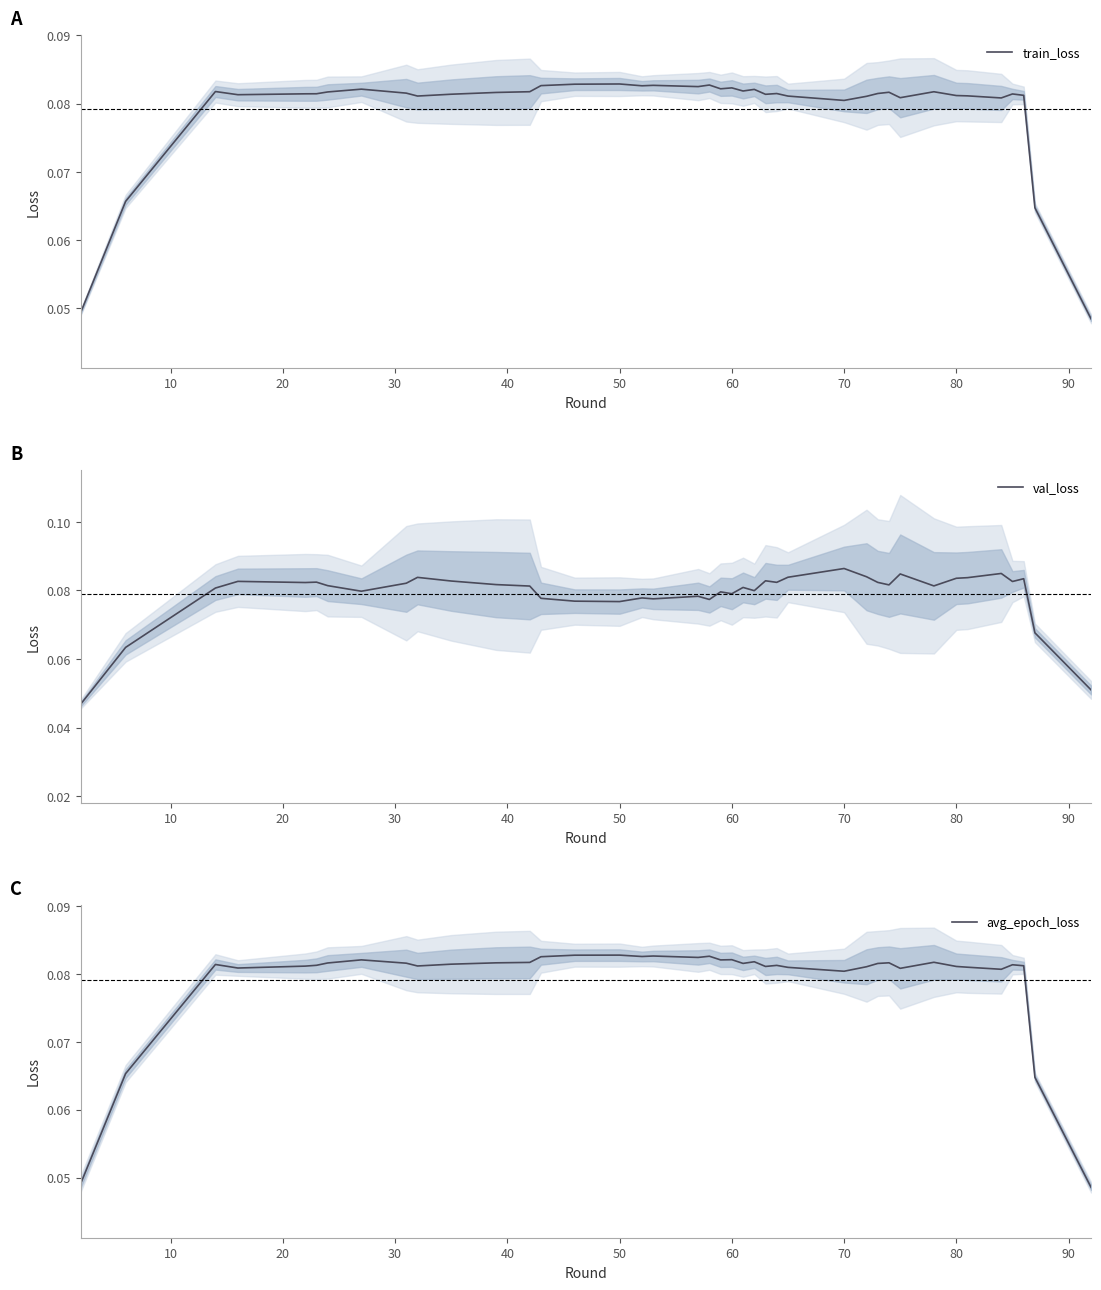

How many times do train_loss and val_loss cross each other?

9